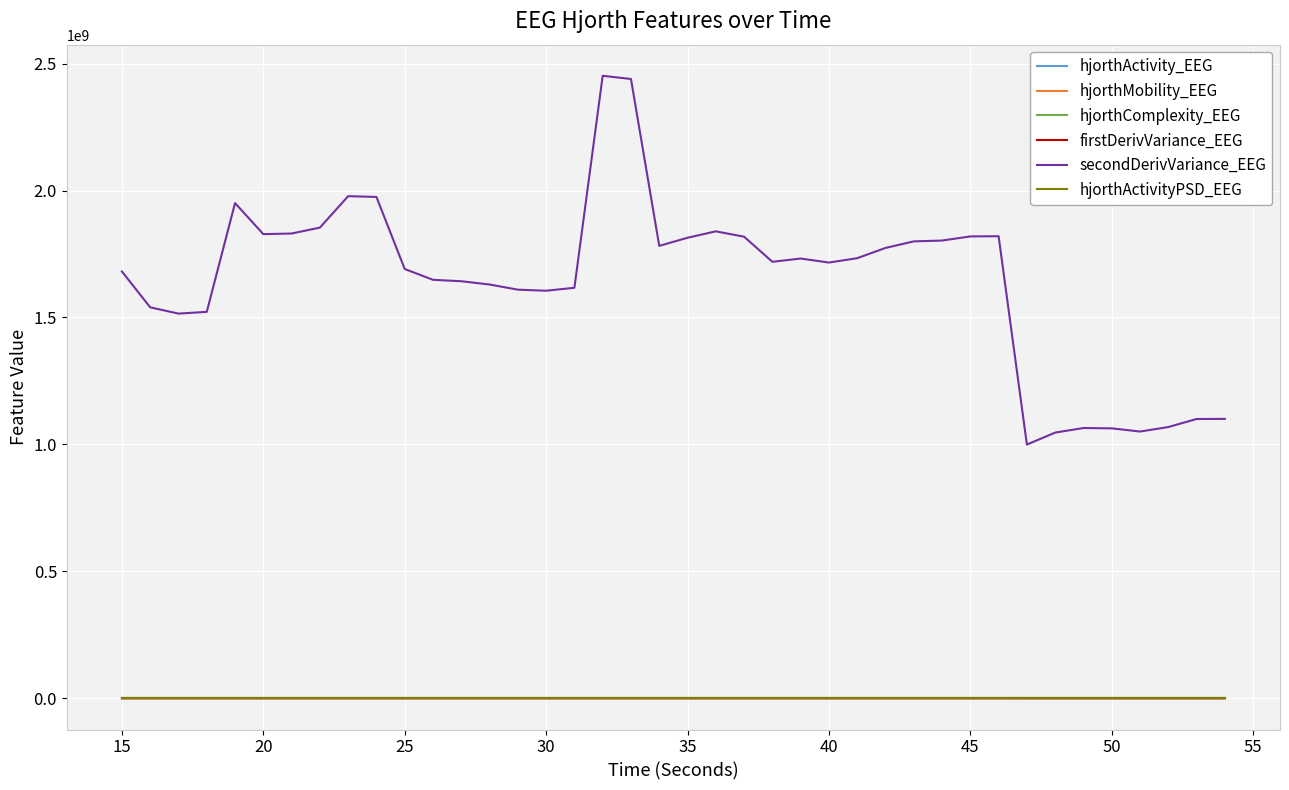

True or false: secondDerivVariance_EEG and hjorthComplexity_EEG cross at least once.

False